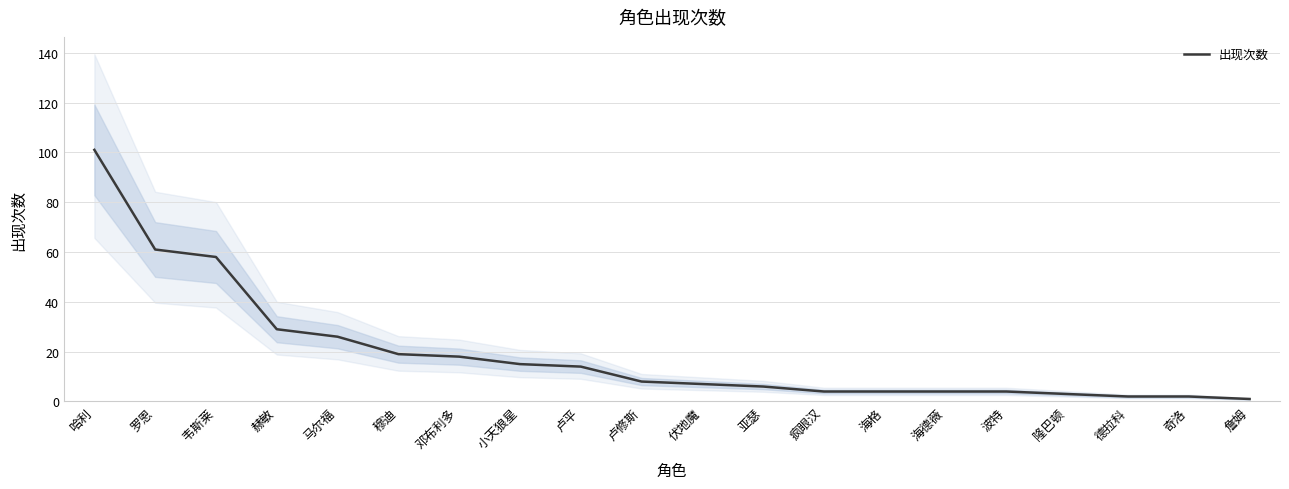

What position from the left is 海格?

14